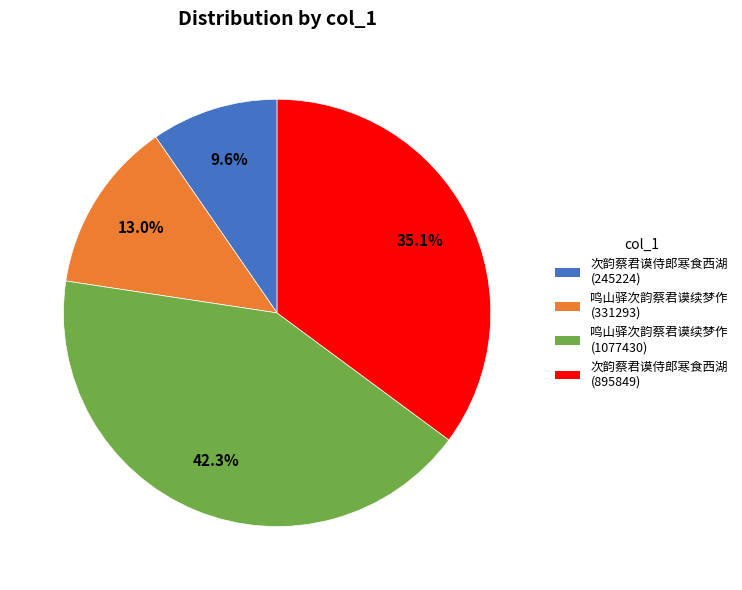

To the nearest percent, what is the difference between the 鸣山驿次韵蔡君谟续梦作 (331293) and 鸣山驿次韵蔡君谟续梦作 (1077430) slice percentages?

29%